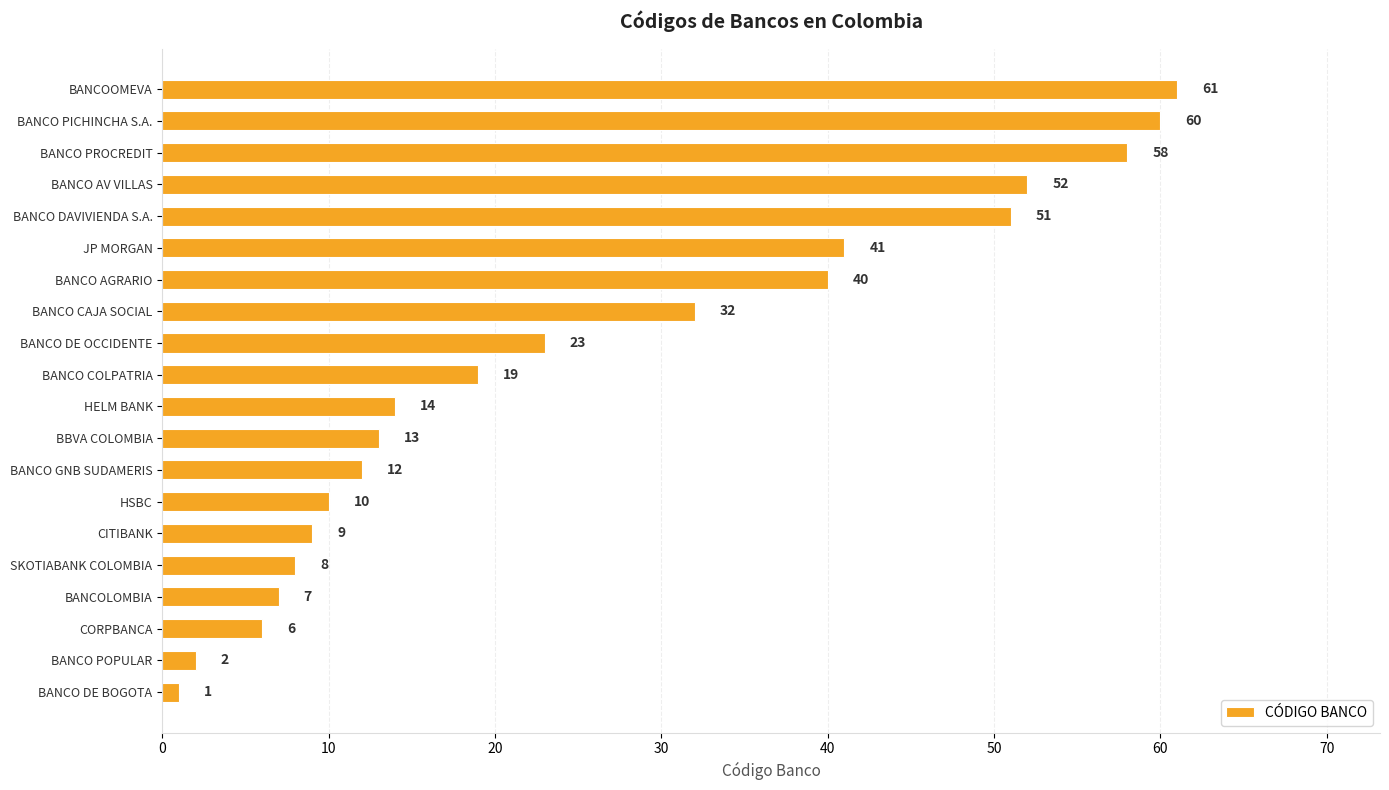

Which category has the highest value across all series?

BANCOOMEVA